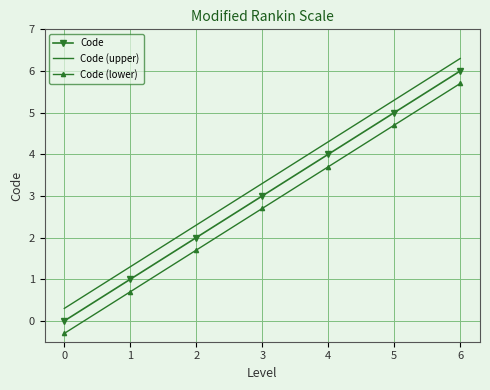

Rank the series at 1 from lowest to highest value.

Code (lower), Code, Code (upper)